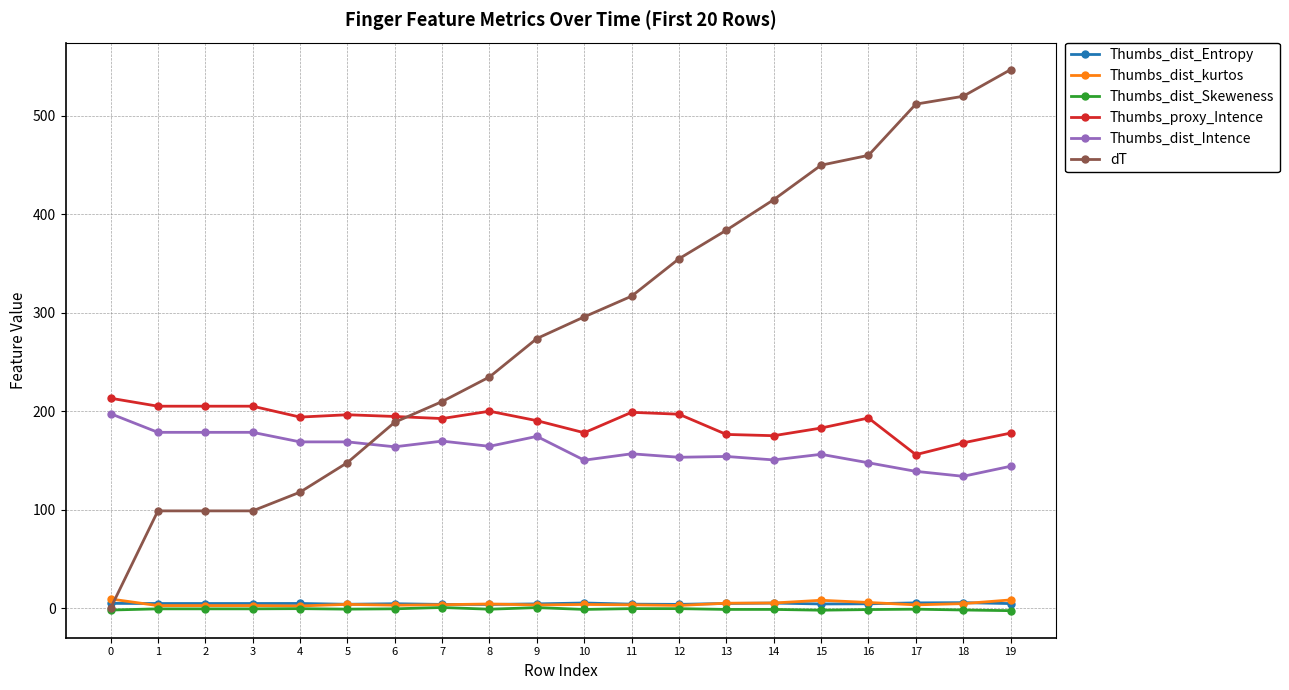

Is the value of Thumbs_dist_Intence at 14 greater than the value of Thumbs_proxy_Intence at 7?

No